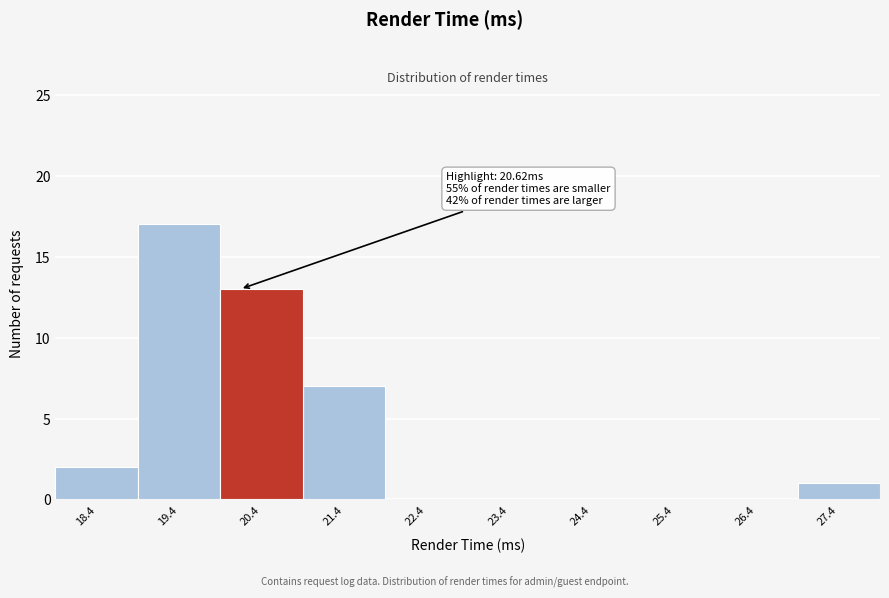

Reading left to right, extract all data points from this chart.

18.4=2	19.4=17	20.4=13	21.4=7	22.4=0	23.4=0	24.4=0	25.4=0	26.4=0	27.4=1